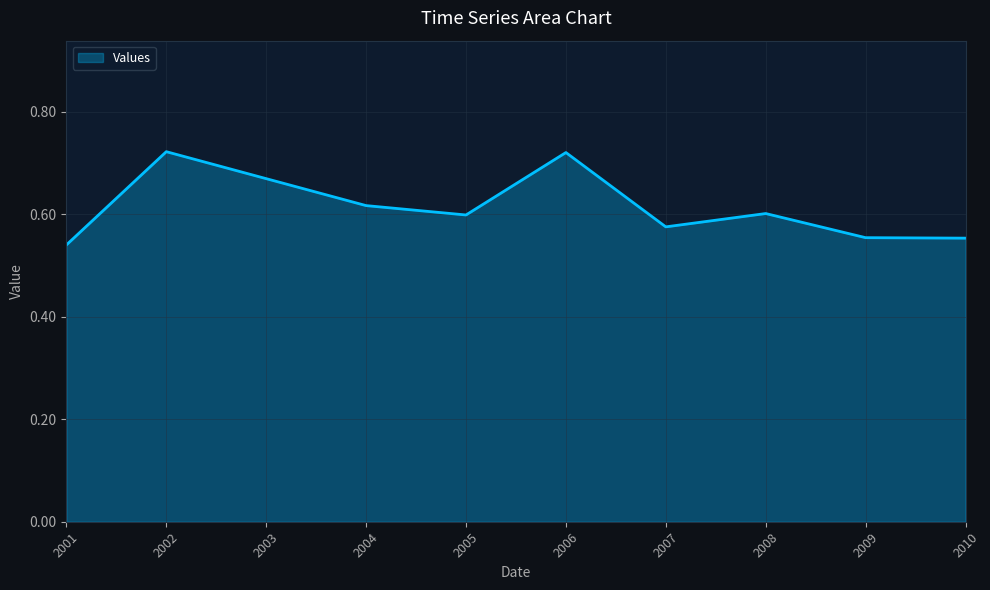

Which has a higher value, 2006 or 2001?

2006